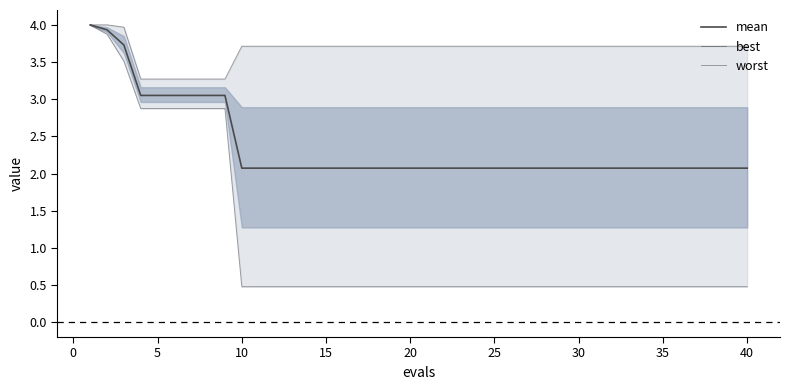

True or false: worst has a value of 1.0 at 11.

False